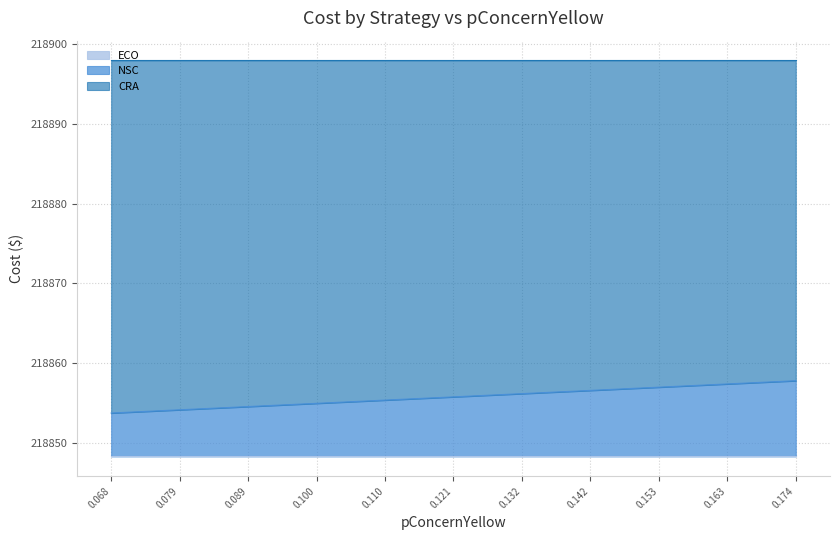

Does the chart have visible grid lines?

Yes